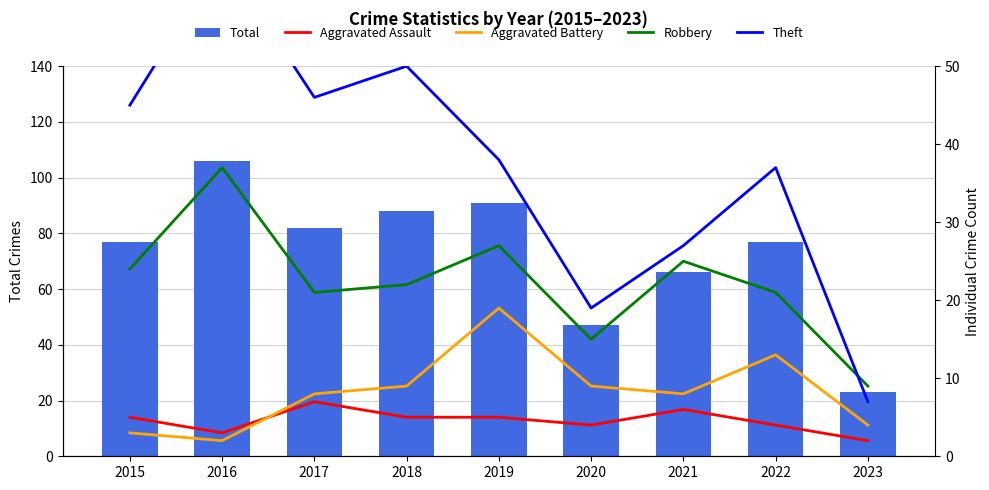

Is it true that Robbery equals 21 at 2017?

True